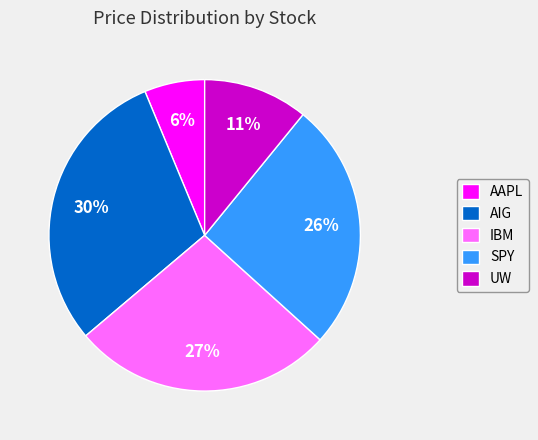

To the nearest percent, what percentage of the pie is AIG?

30%